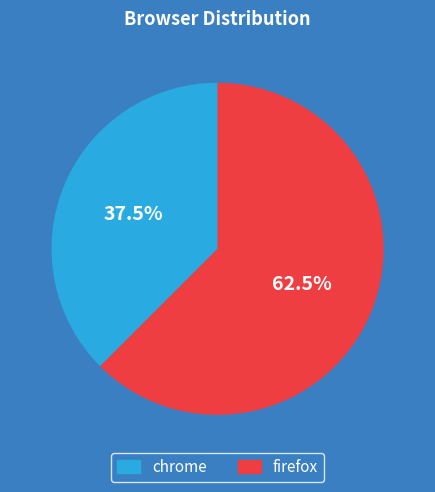

Which slice represents more than half of the pie?

firefox